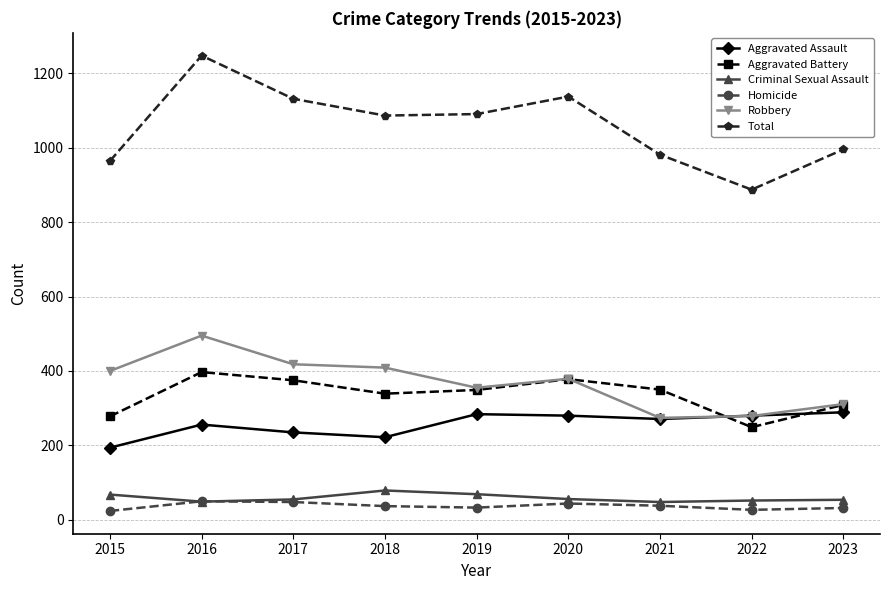

At which category does the chart reach its peak across all series?

2016